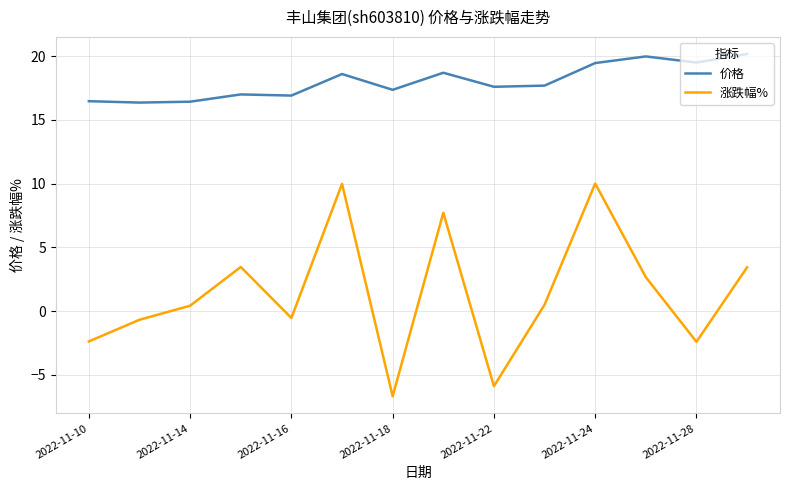

What is the minimum value for 价格?

16.4